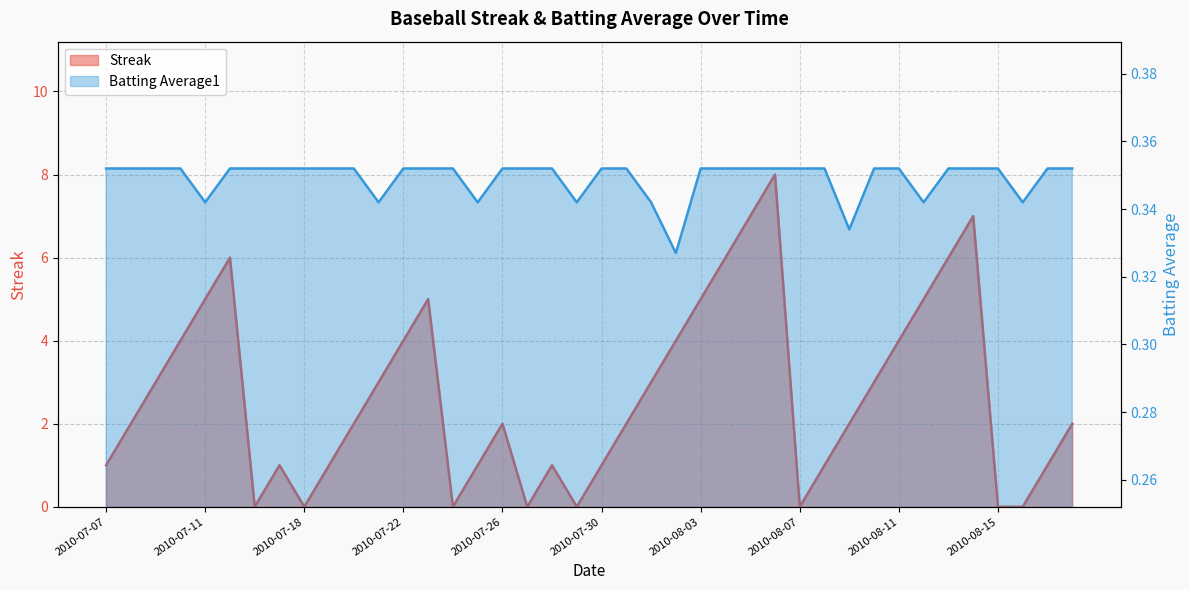

Reading left to right, extract all data points from this chart.

Streak: 1.0	2.0	3.0	4.0	5.0	6.0	0.0	1.0	0.0	1.0	2.0	3.0	4.0	5.0	0.0	1.0	2.0	0.0	1.0	0.0	1.0	2.0	3.0	4.0	5.0	6.0	7.0	8.0	0.0	1.0	2.0	3.0	4.0	5.0	6.0	7.0	0.0	0.0	1.0	2.0
Batting Average1: 0.4	0.4	0.4	0.4	0.3	0.4	0.4	0.4	0.4	0.4	0.4	0.3	0.4	0.4	0.4	0.3	0.4	0.4	0.4	0.3	0.4	0.4	0.3	0.3	0.4	0.4	0.4	0.4	0.4	0.4	0.3	0.4	0.4	0.3	0.4	0.4	0.4	0.3	0.4	0.4